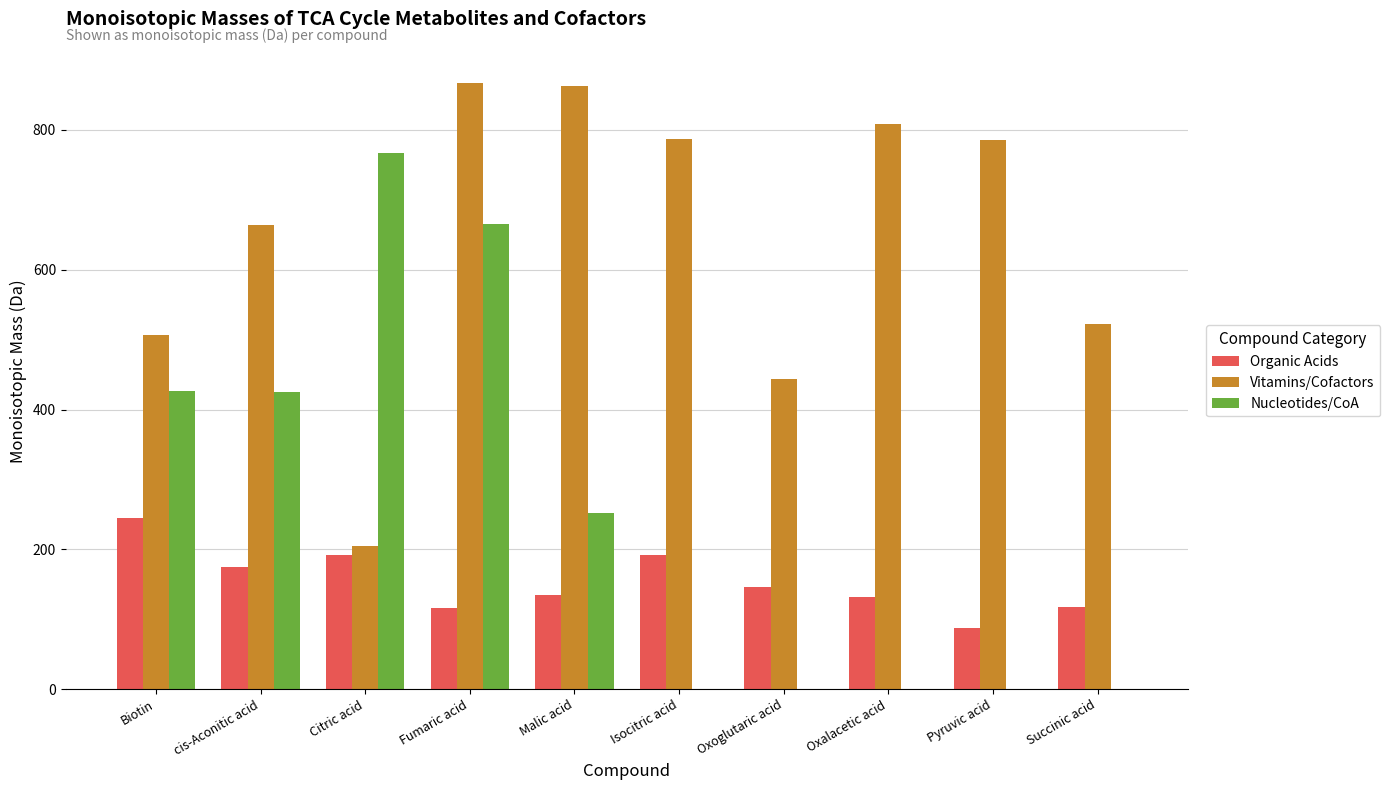

At which category is the sum across all series the highest?

Fumaric acid